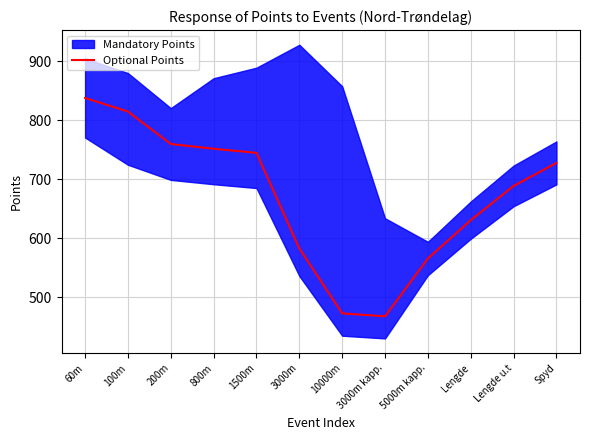

The chart shows a value of 473 at 10000m. True or false?

True